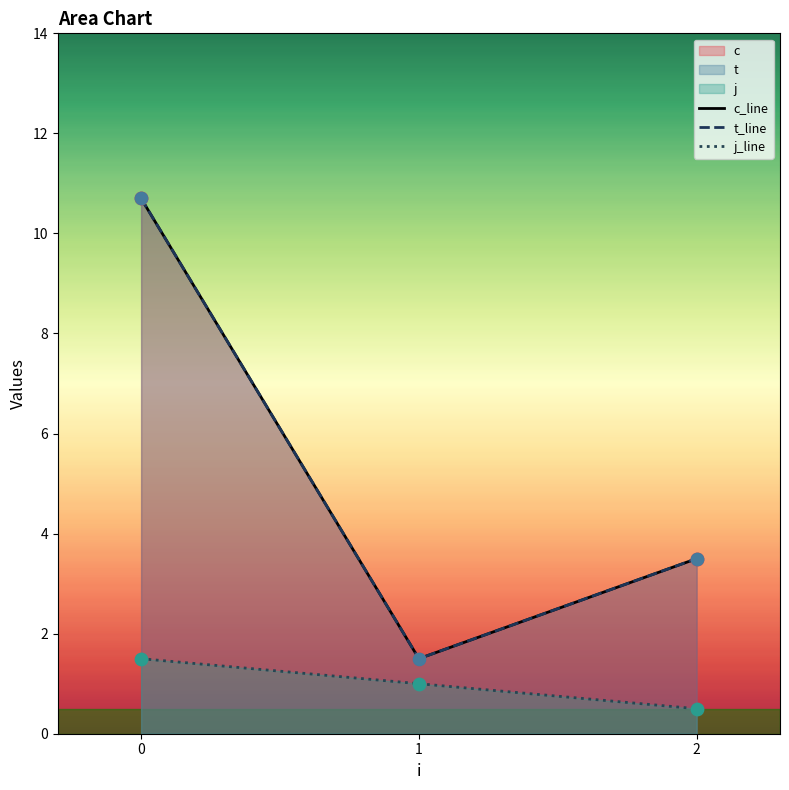

Which series contains the highest Y value?

c_line